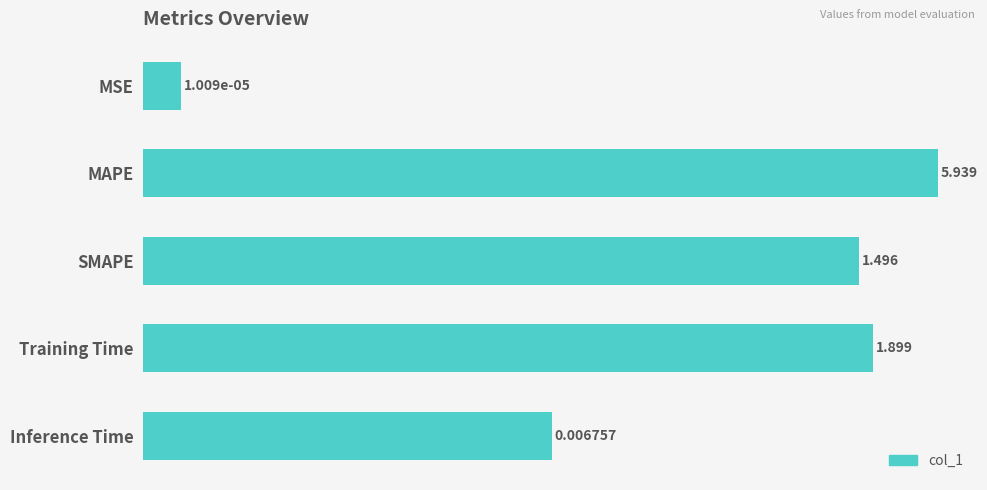

What is the maximum value shown in the chart?

5.9